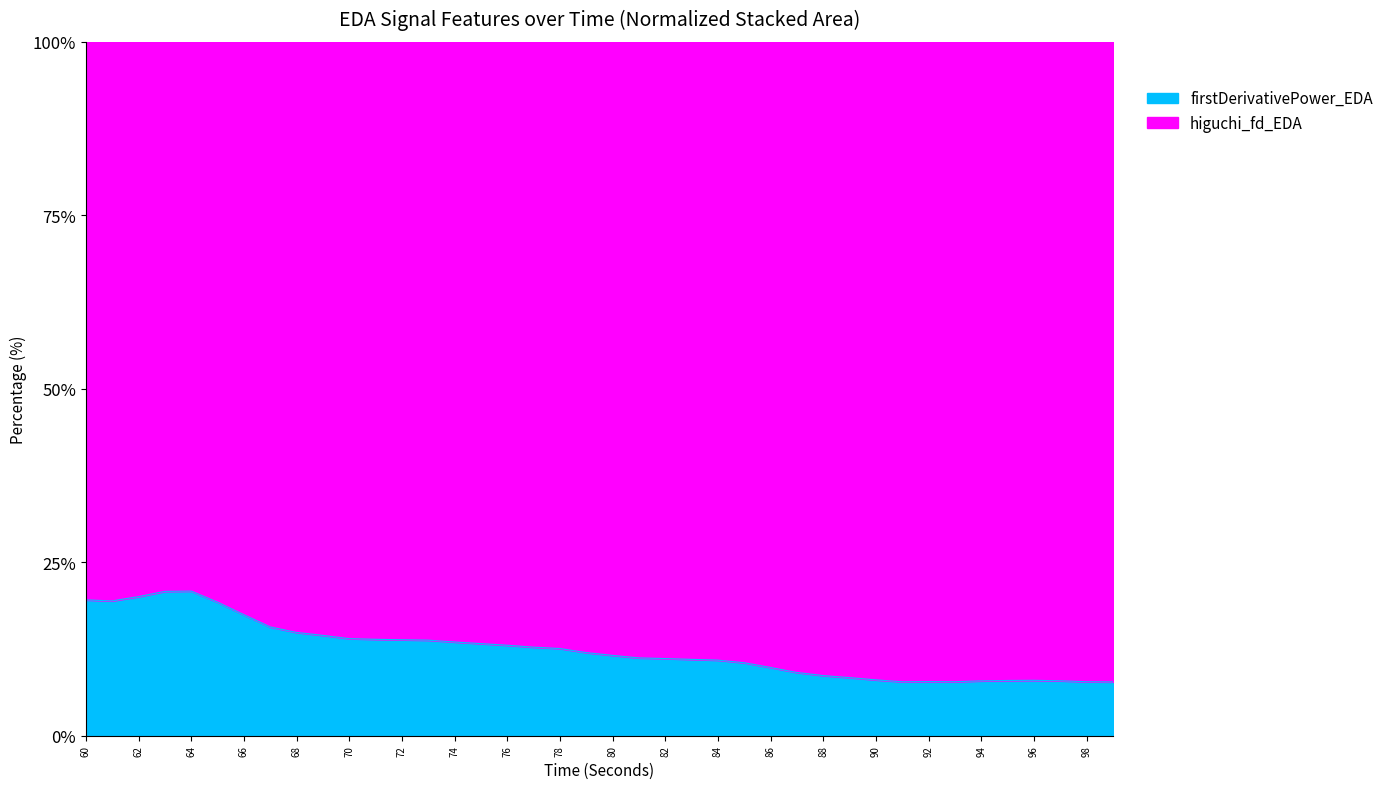

How many distinct data groups are displayed?

2